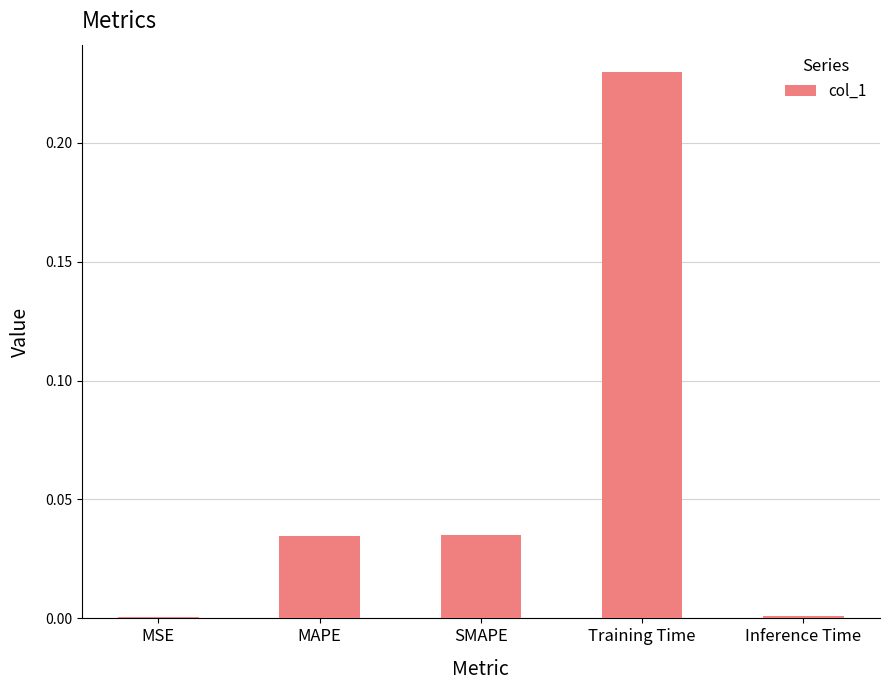

The chart shows a value of 0.0 at Inference Time. True or false?

True